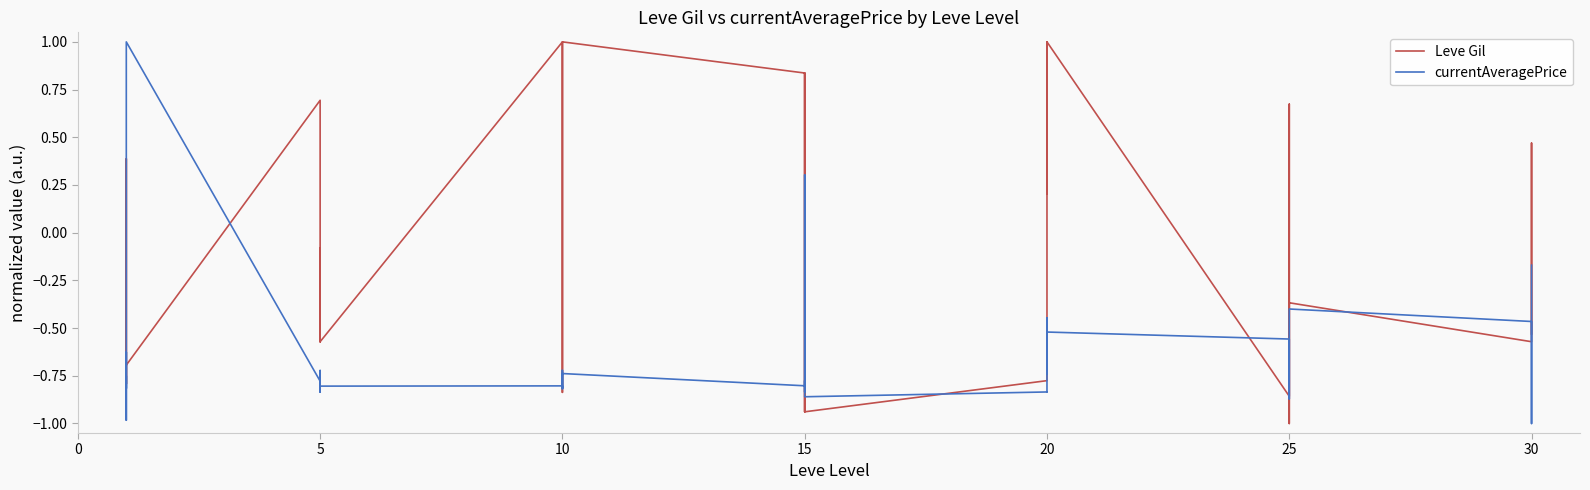

What is the minimum value for Leve Gil?

-1.0